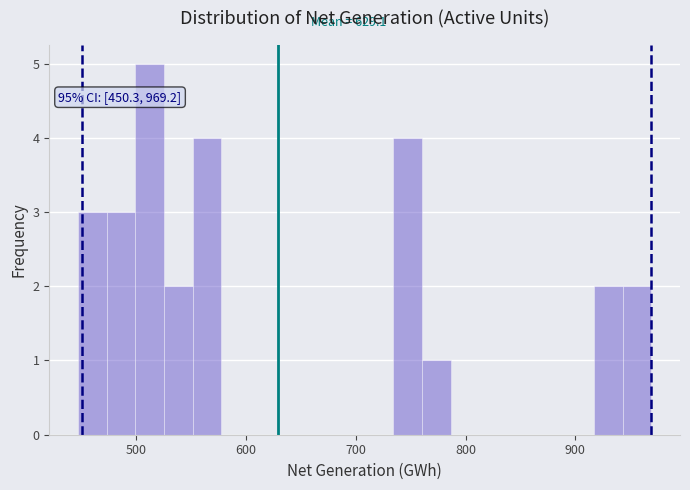

Read against the x-axis, roughly where is the centre of the tallest bar?

510